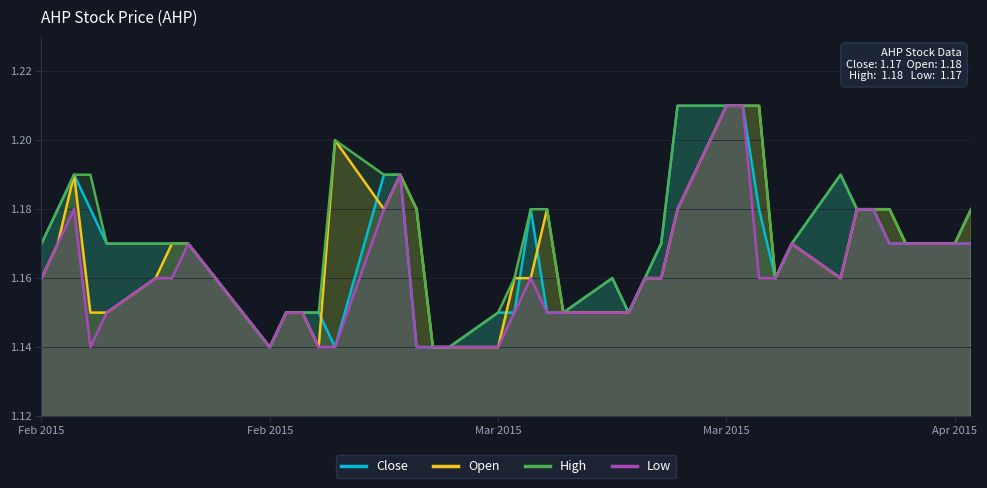

True or false: low has a value of 0.4 at 2015-03-06.

False